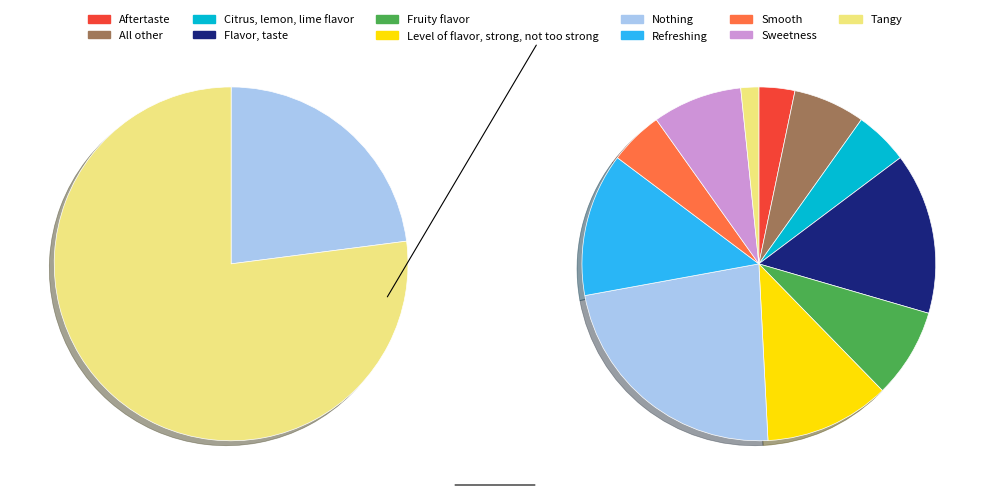

What portion of the pie excludes Flavor, taste?

85.2%